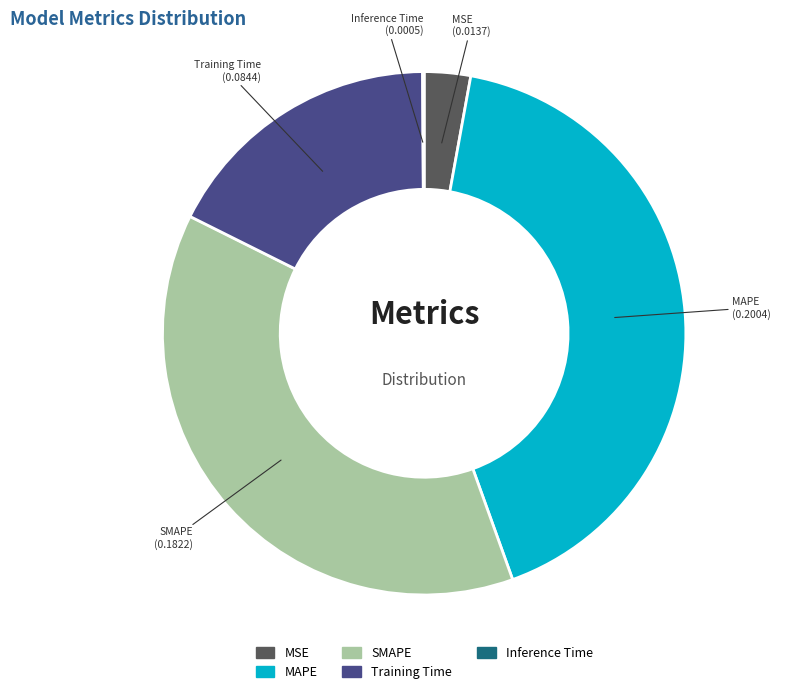

Which has a higher value, SMAPE or MAPE?

MAPE